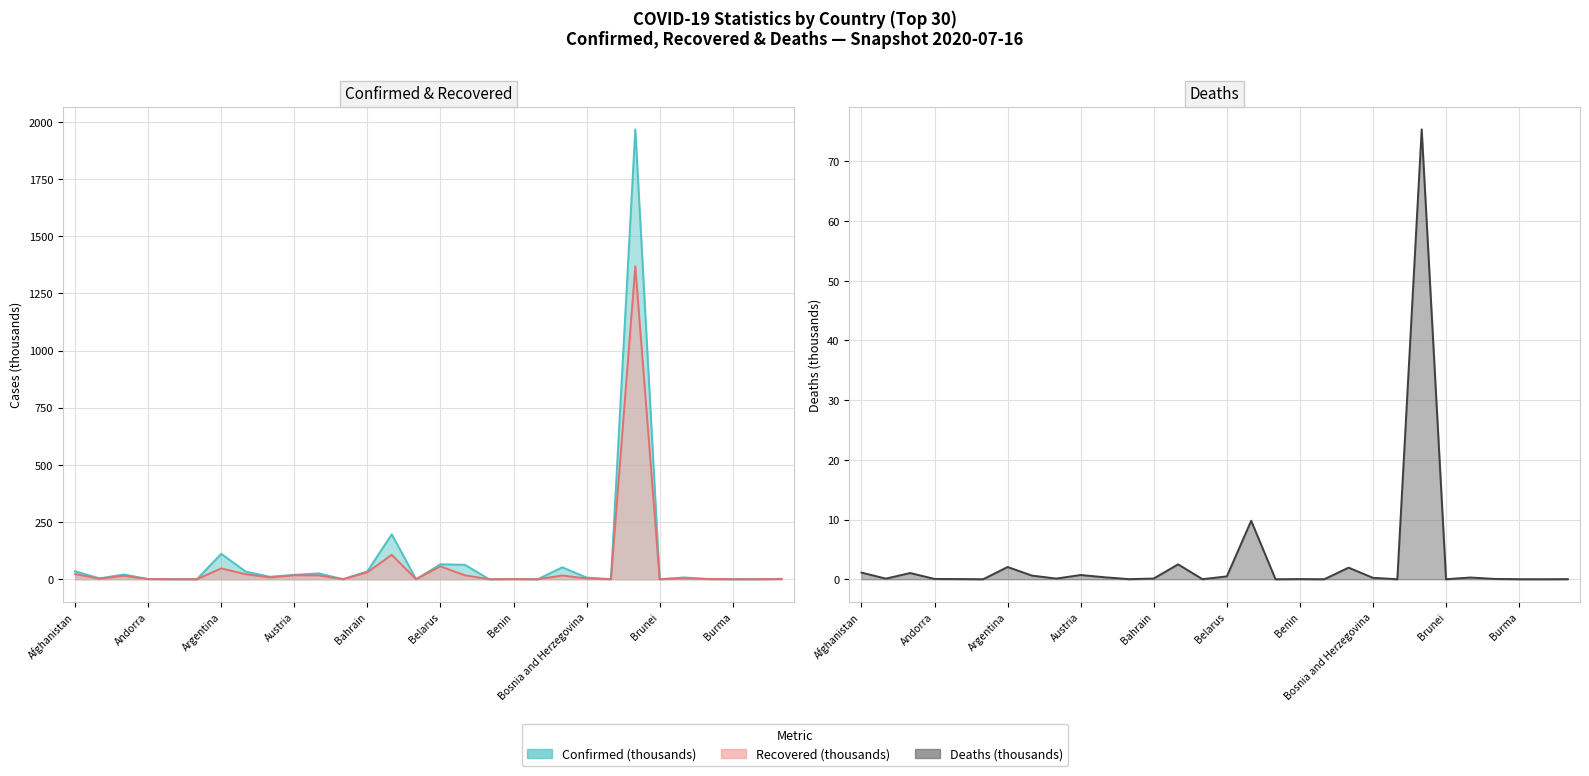

What is the label of the 6th point from the left?

Antigua and Barbuda